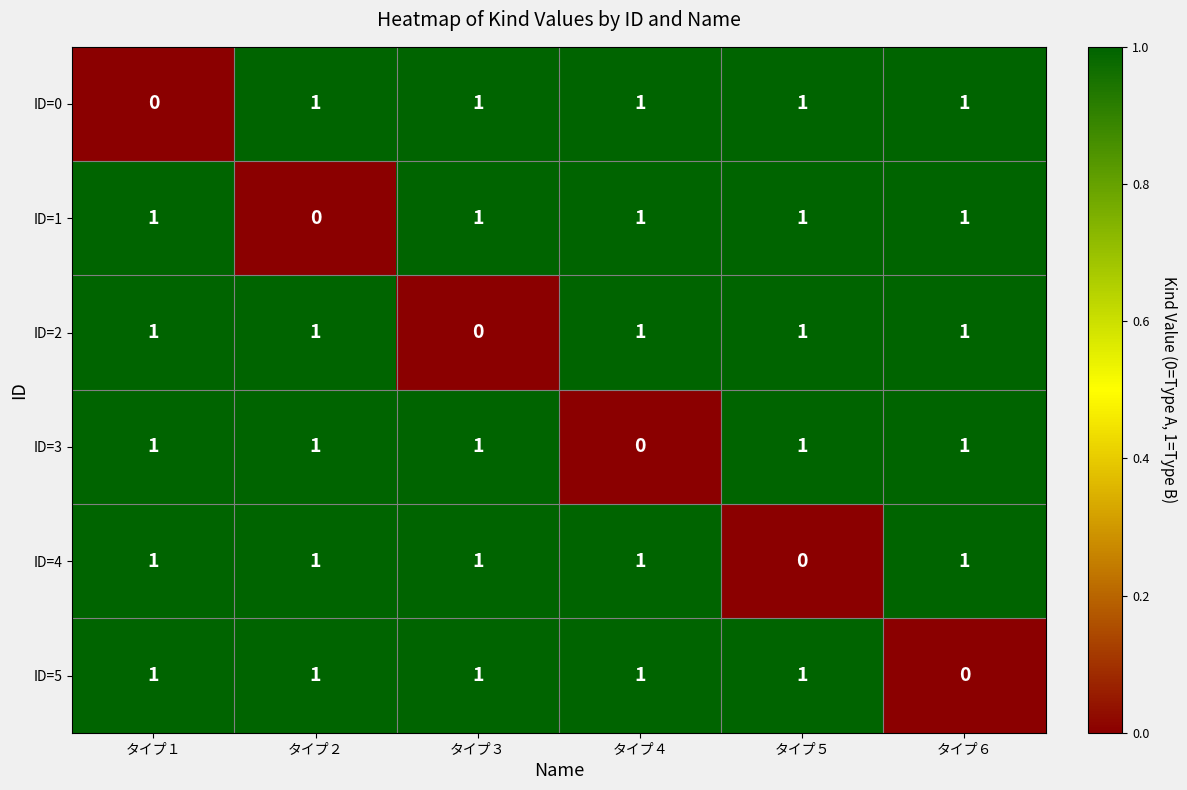

What is the sum of all ID=3 values?

5